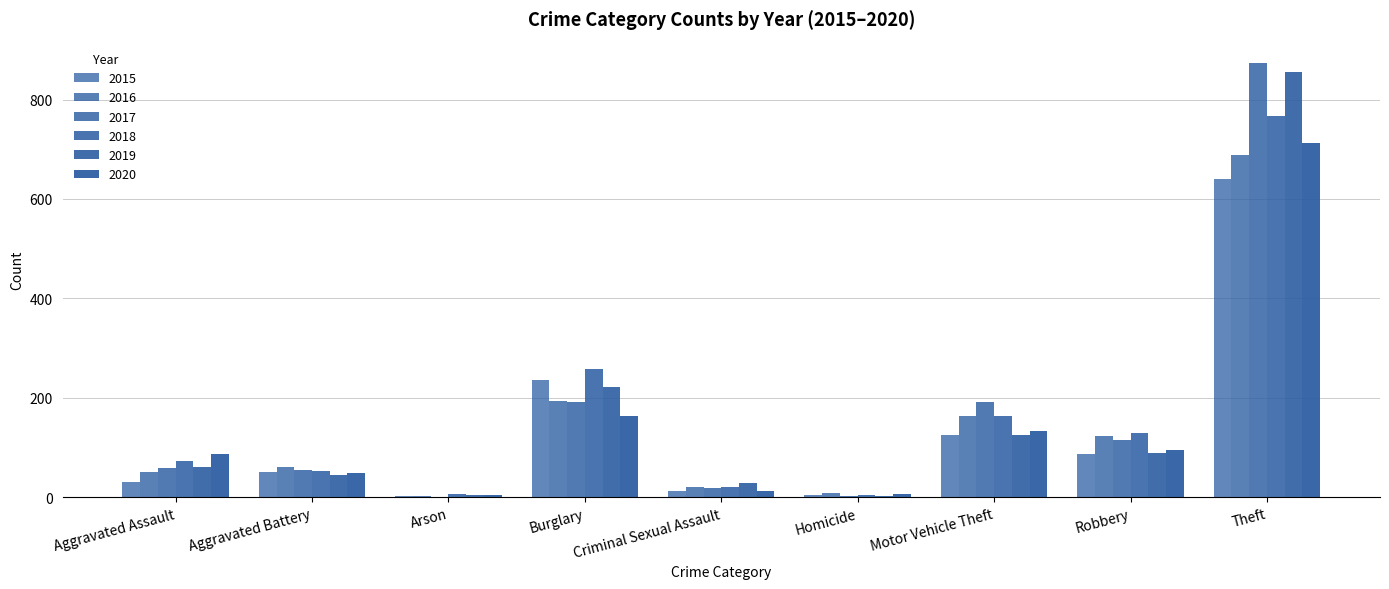

Does the chart contain stacked bars?

No